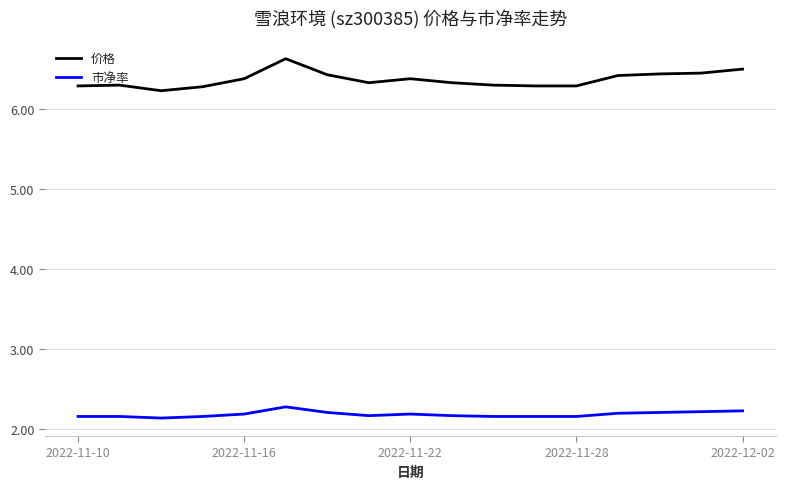

Which series has the largest total across all categories?

价格